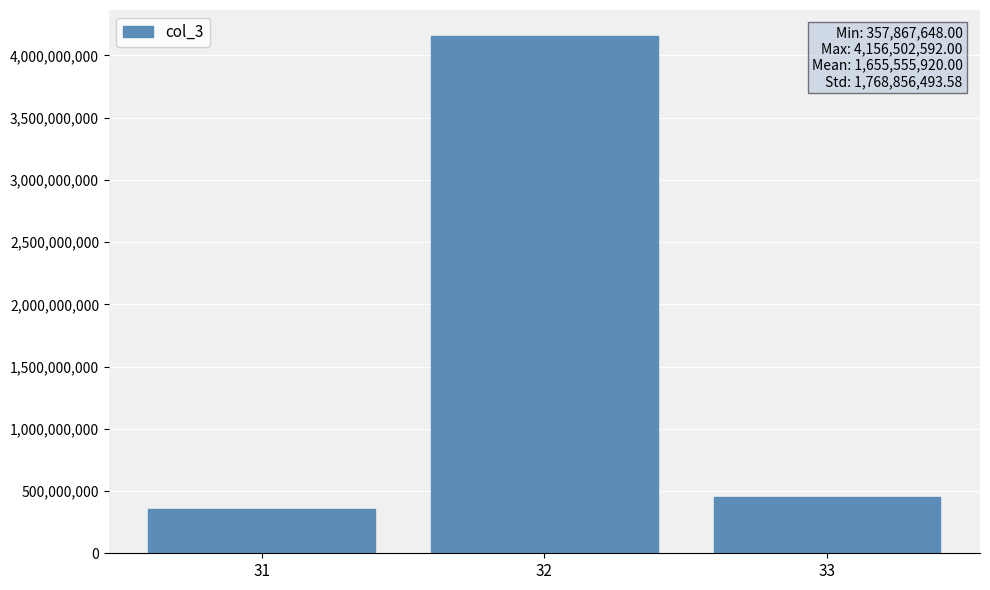

List the labels in order of value, smallest first.

31, 33, 32